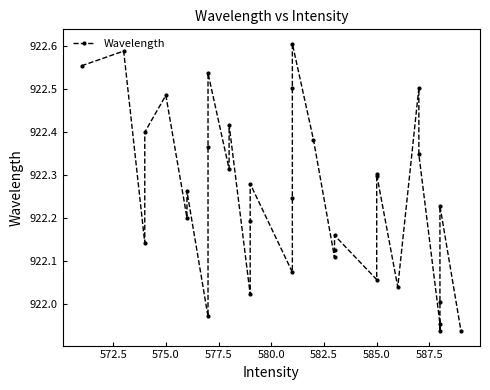

What is the average value?

922.3